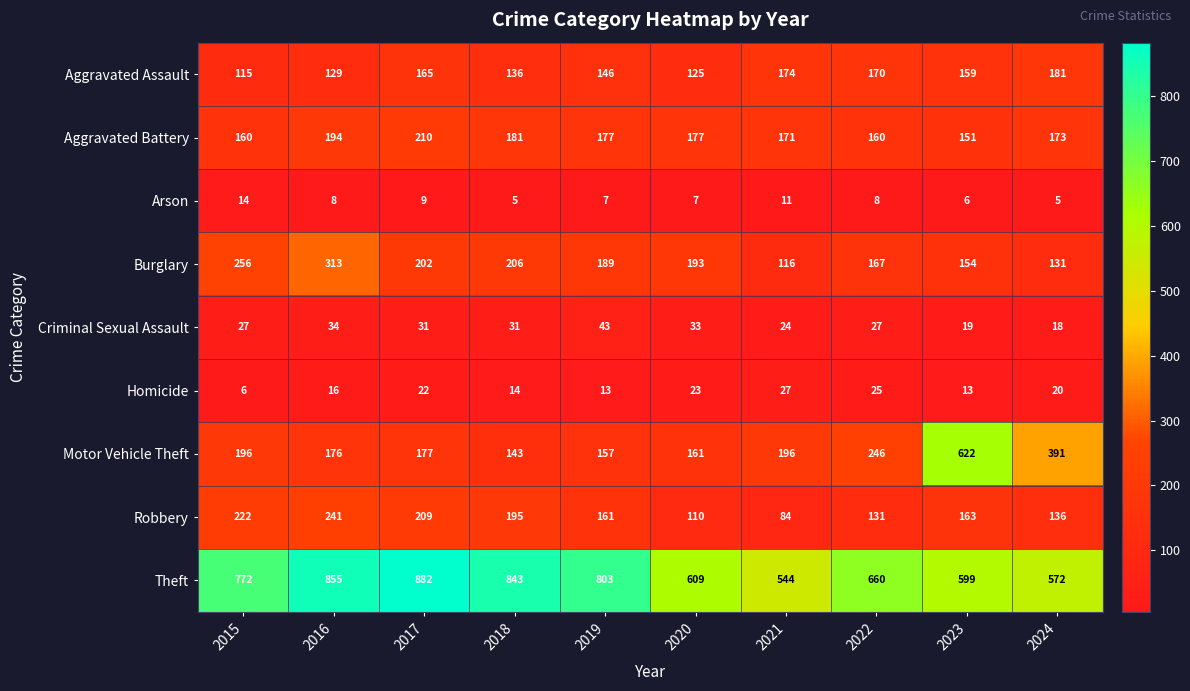

The Aggravated Battery series shows 160 at 2015. True or false?

True